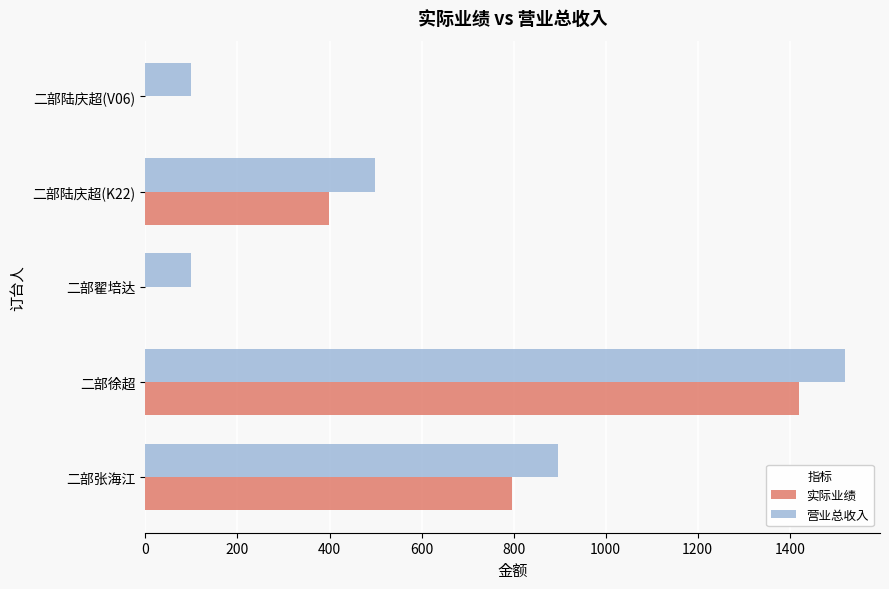

Count the number of data series in this chart.

2